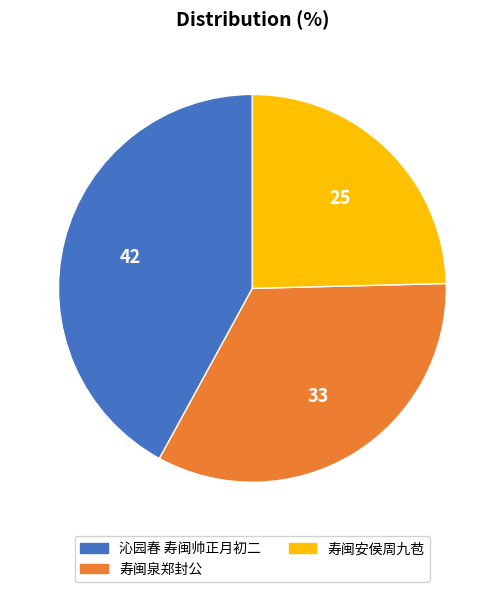

Combined, do 沁园春 寿闽帅正月初二 and 寿闽安侯周九苞 account for over 50%?

Yes